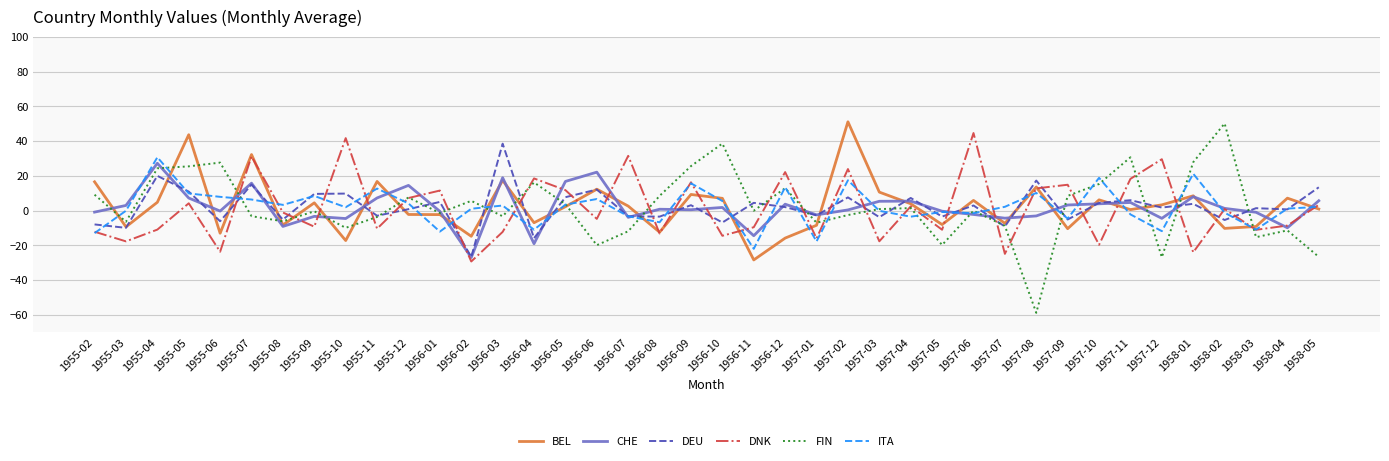

What is the difference between the highest and lowest values at 1958-01?

51.9